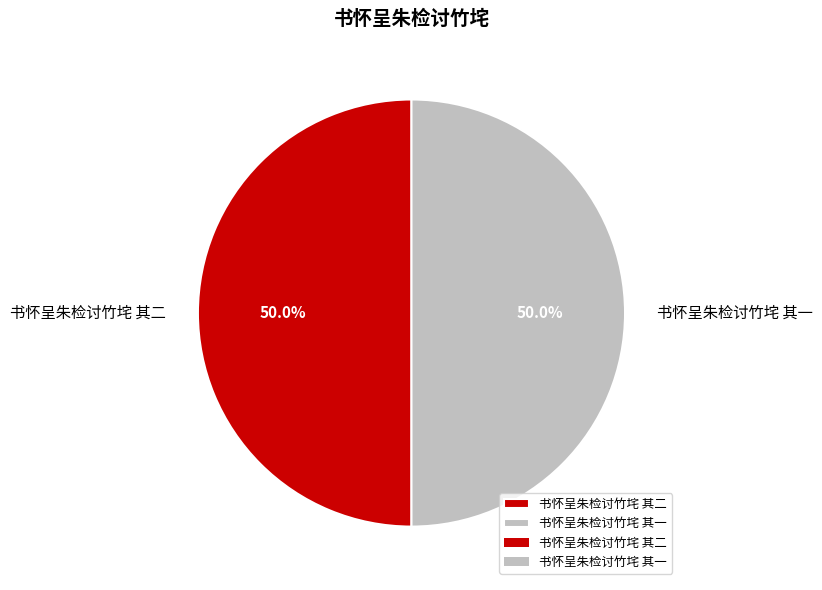

The 书怀呈朱检讨竹垞 其二 slice represents 50% of the pie. True or false?

True